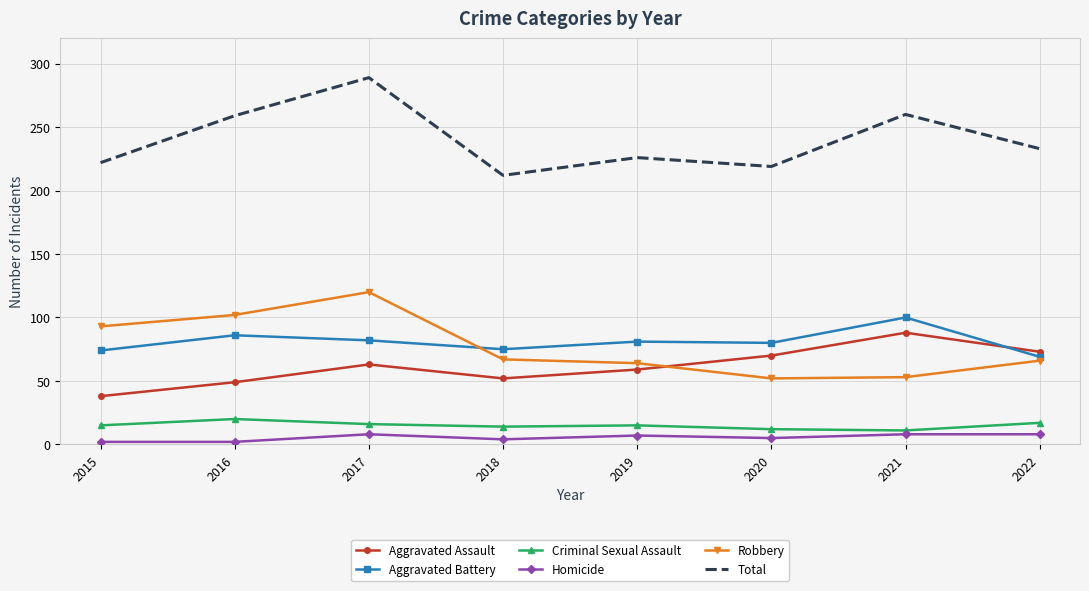

At which category is the sum across all series the highest?

2017